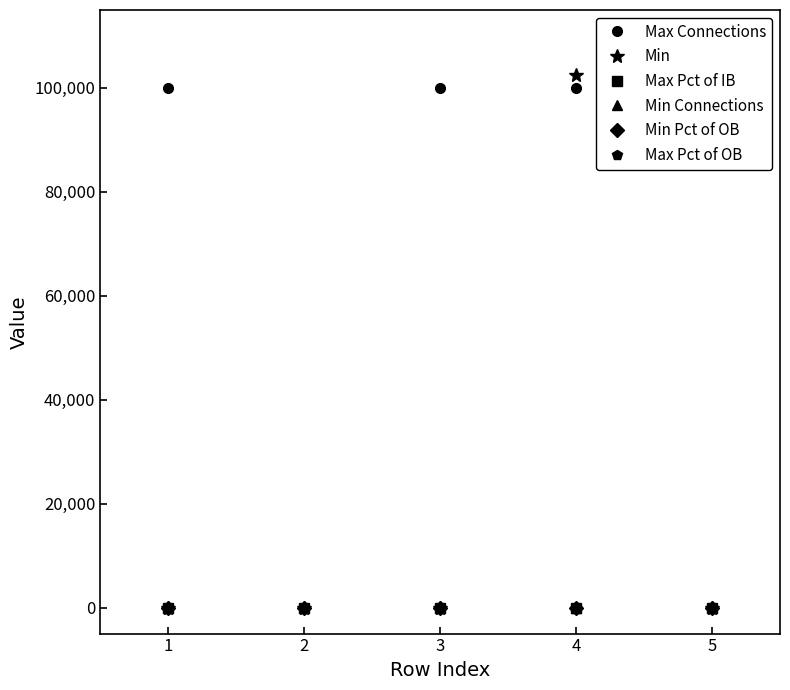

Between 1 and 2, which series saw the biggest shift?

Max Connections